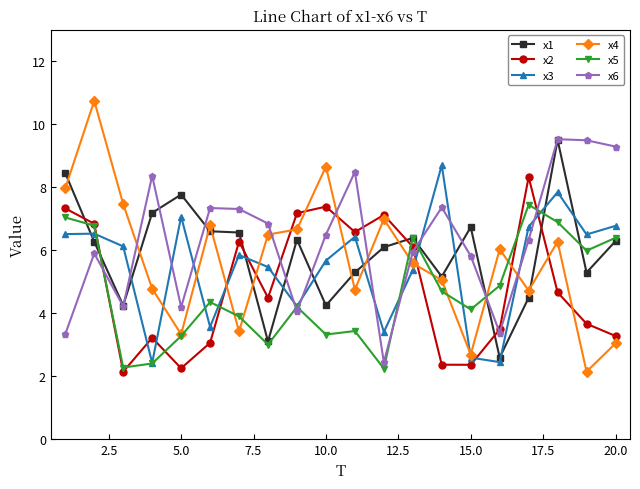

What is the value of the x2 point at the 1st from the left?

7.3